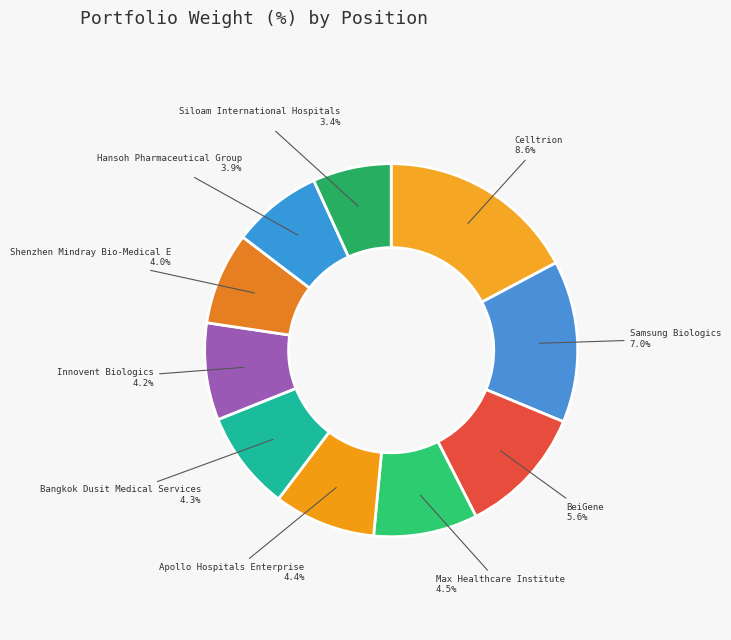

How many slices are in this pie chart?

10